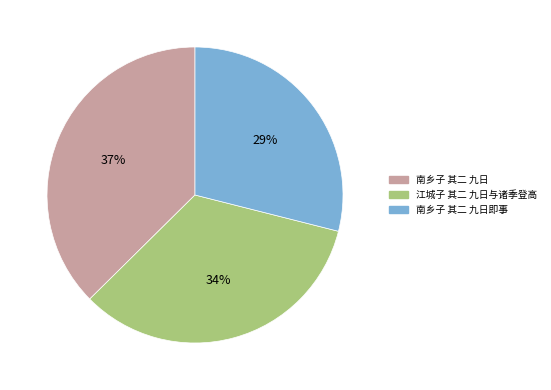

To the nearest percent, what is the combined percentage of 江城子 其二 九日与诸季登高 and 南乡子 其二 九日即事?

63%